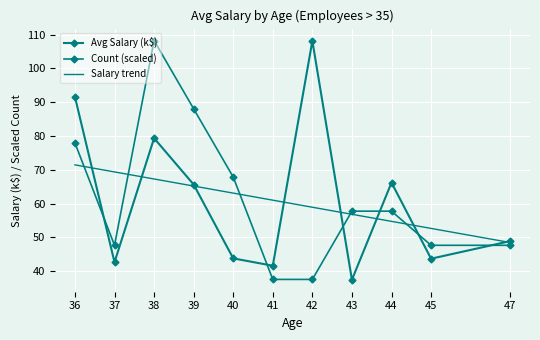

Which category has the lowest value in the Salary trend series?

47